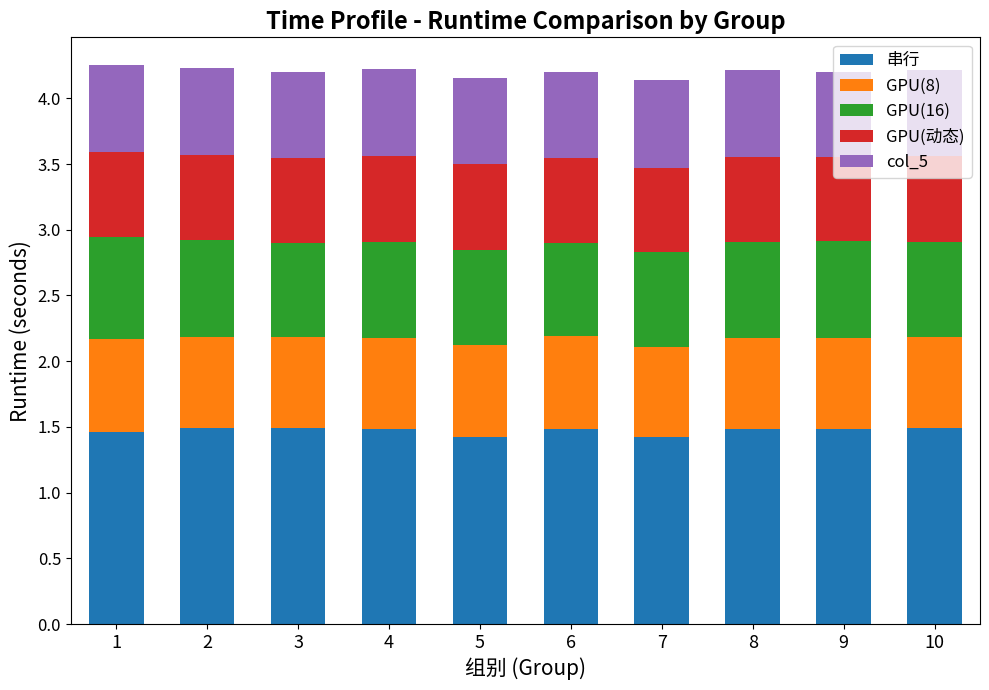

What is the total value across all series at 7?

4.1